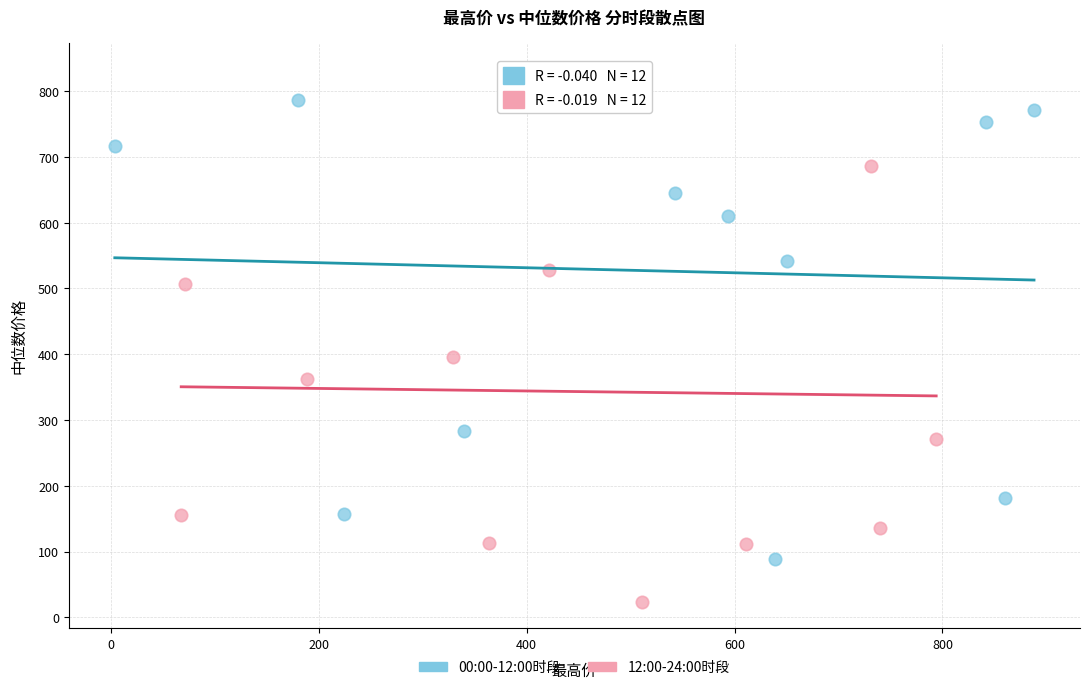

Which series has the largest Y range (max minus min)?

12:00-24:00时段